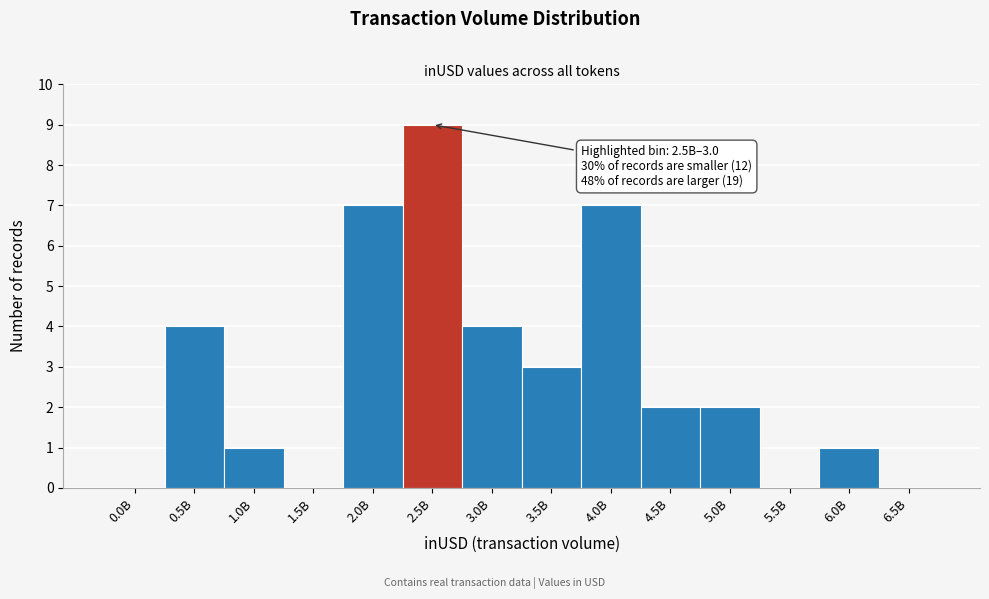

Reading left to right, list all the values displayed in this chart.

0.0B=0	0.5B=4	1.0B=1	1.5B=0	2.0B=7	2.5B=9	3.0B=4	3.5B=3	4.0B=7	4.5B=2	5.0B=2	5.5B=0	6.0B=1	6.5B=0